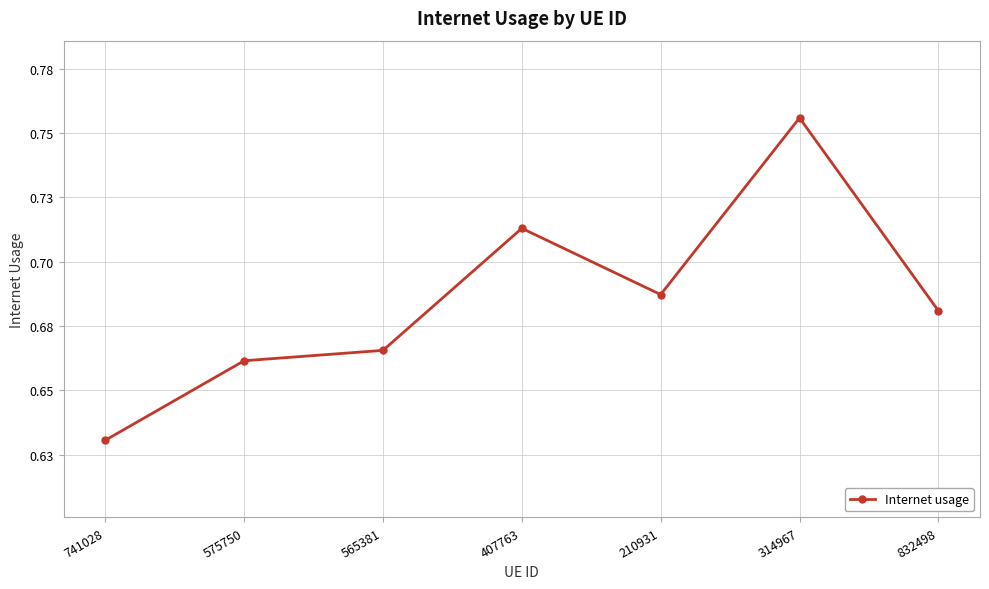

What position from the left is 741028?

1